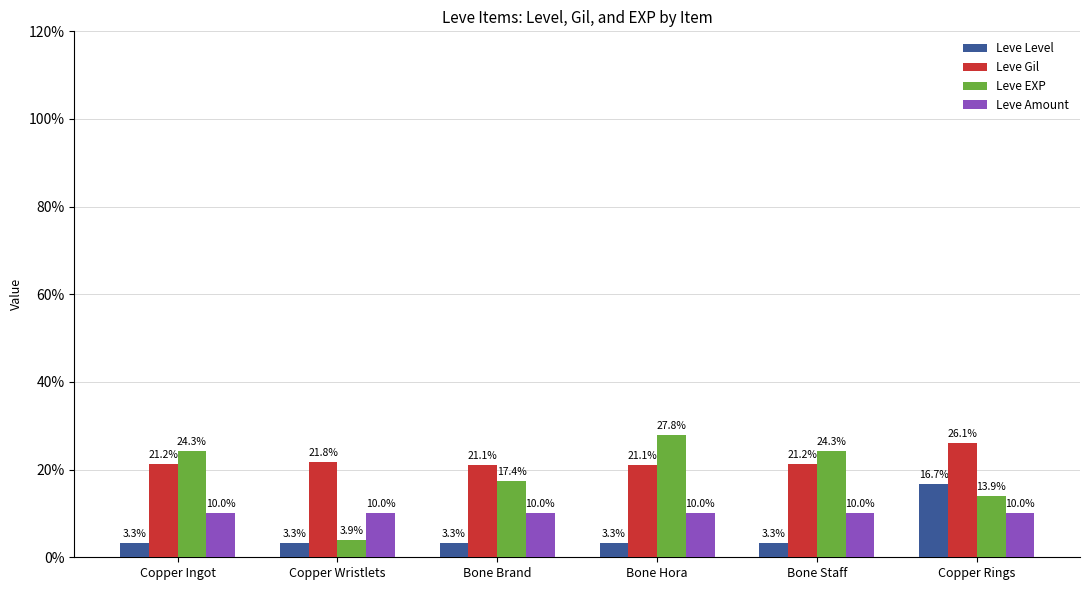

What is the difference between the maximum and minimum values in the Leve EXP series?

23.9